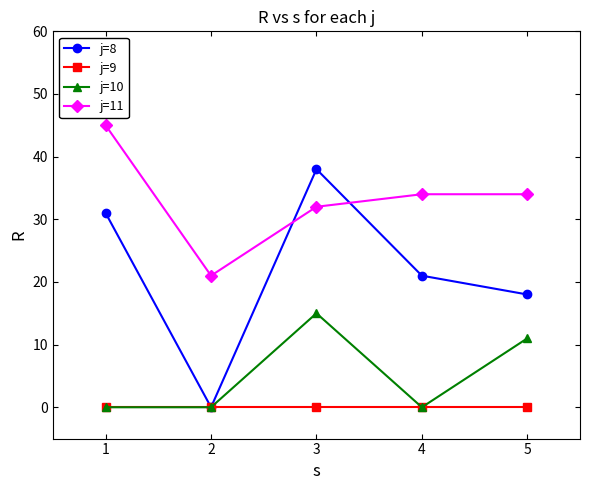

True or false: j=10 has more than 1 interior local peaks.

False